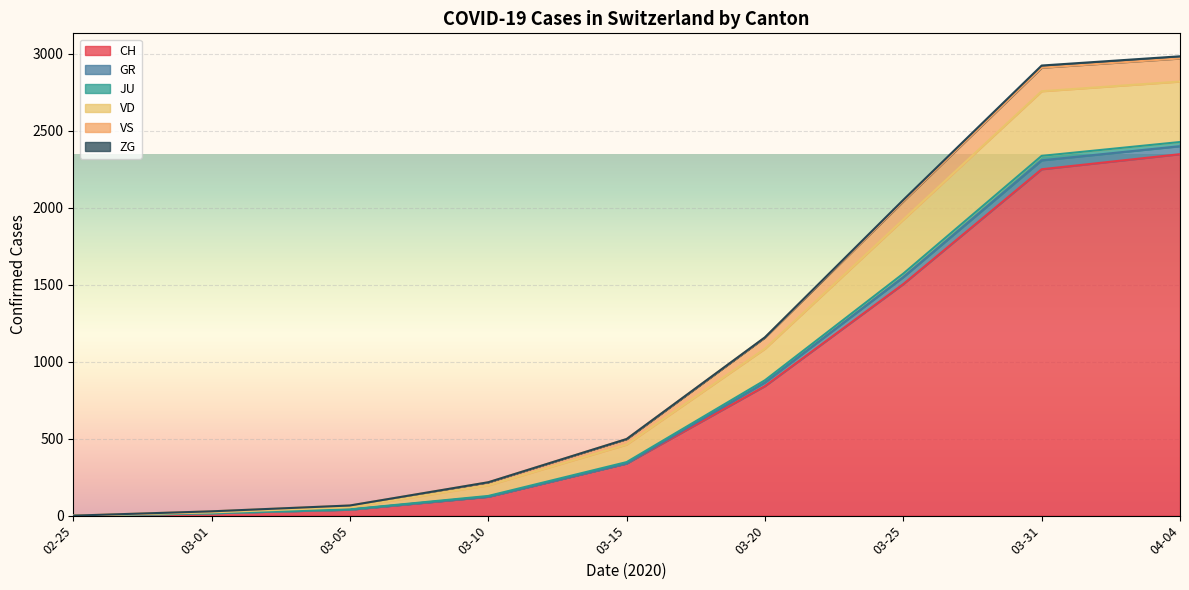

What is the value of the CH point at the 6th from the left?

842